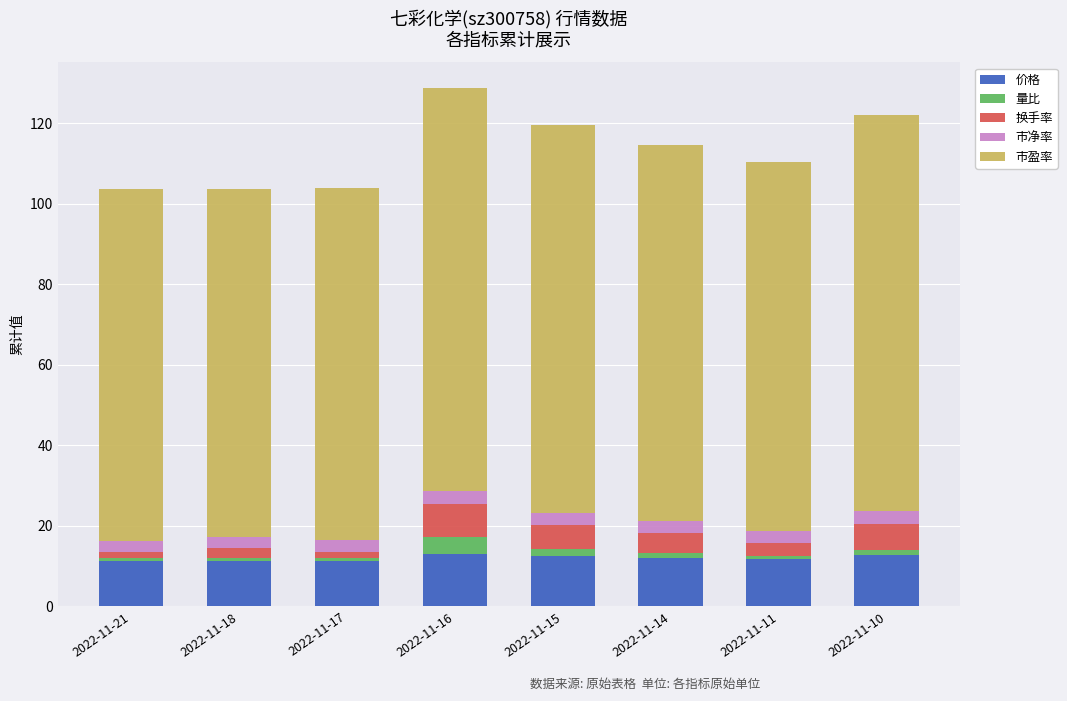

The value of 价格 at 2022-11-15 is 12.5. True or false?

True